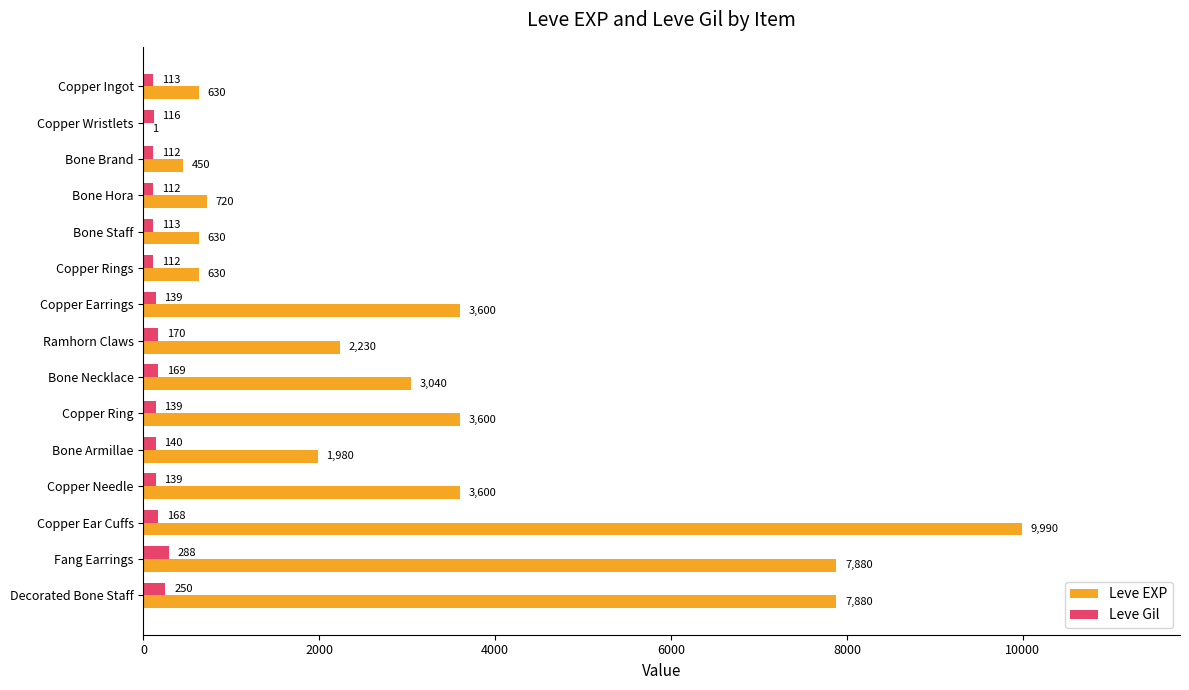

The value of Leve Gil at Copper Ingot is 113. True or false?

True